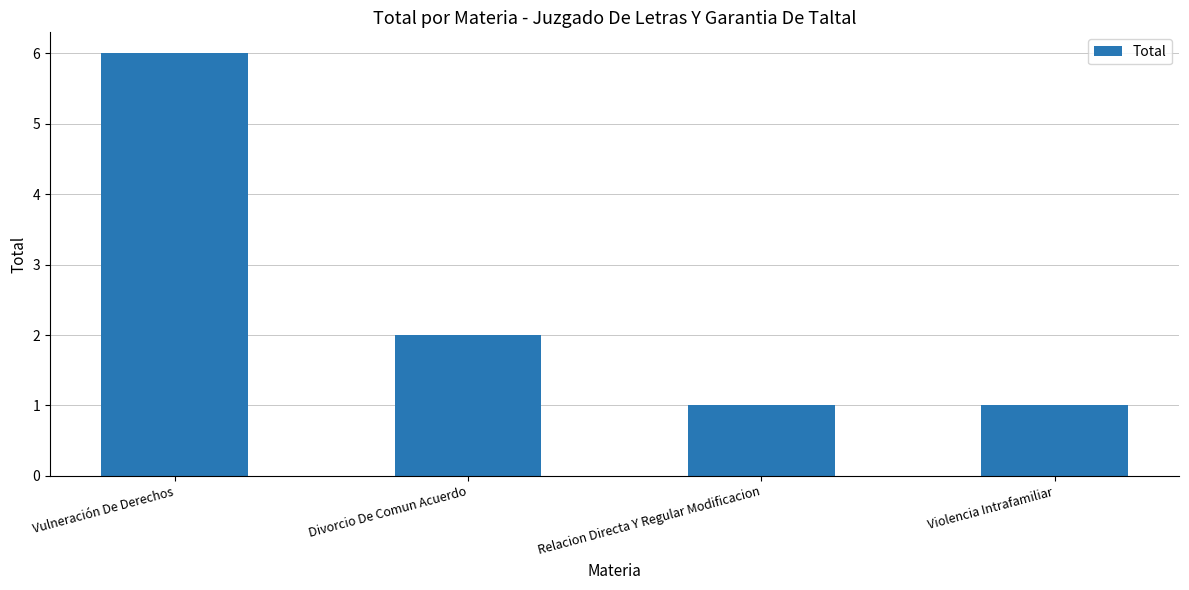

How many data points does each series have?

4